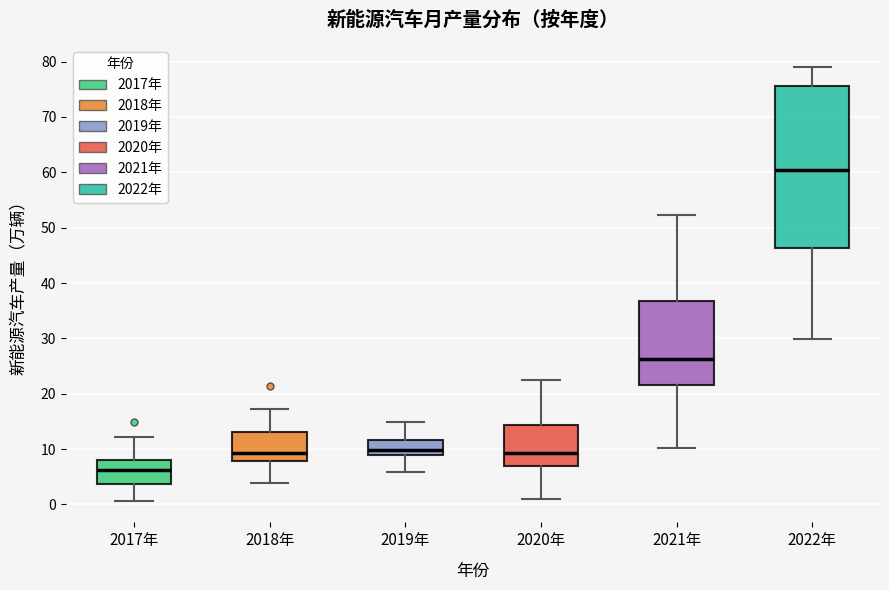

Reading left to right, read every box against the y-axis: the position of its median line, the range the box covers, and the ends of its whiskers. The values are not printed on the chart, so give them approximately, as read against the axis.

2017年: median 6, box 4 to 8, whiskers 1 to 12
2018年: median 9, box 8 to 13, whiskers 4 to 17
2019年: median 10, box 9 to 12, whiskers 6 to 15
2020年: median 9, box 7 to 14, whiskers 1 to 22
2021年: median 26, box 22 to 37, whiskers 10 to 52
2022年: median 60, box 46 to 76, whiskers 30 to 79